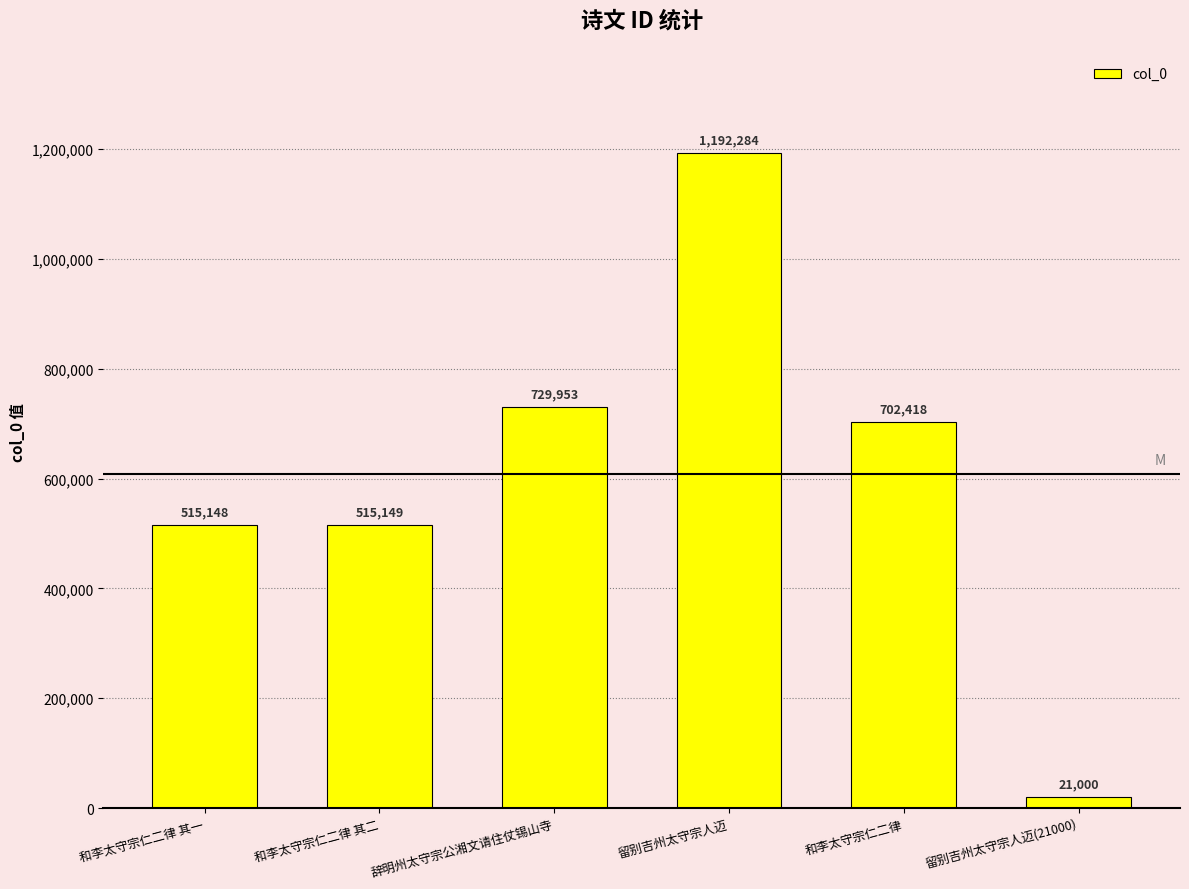

How many distinct data groups are displayed?

1